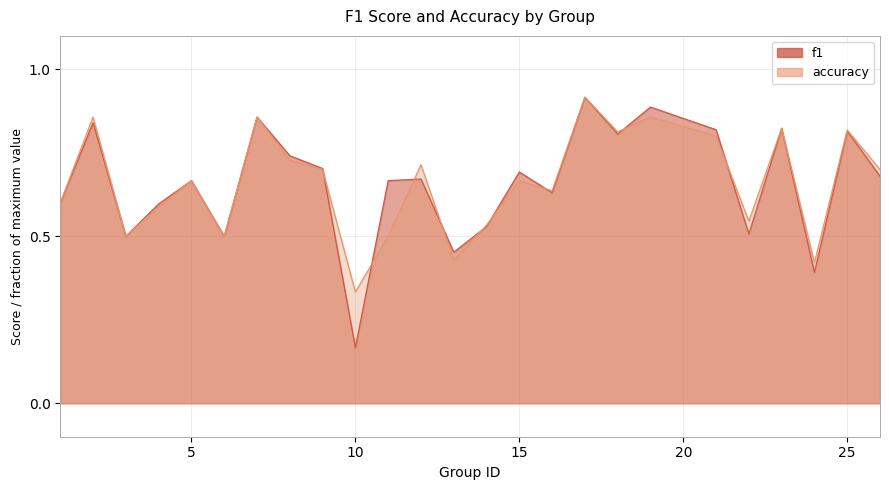

True or false: f1 has more than 2 points higher than both neighbors.

True